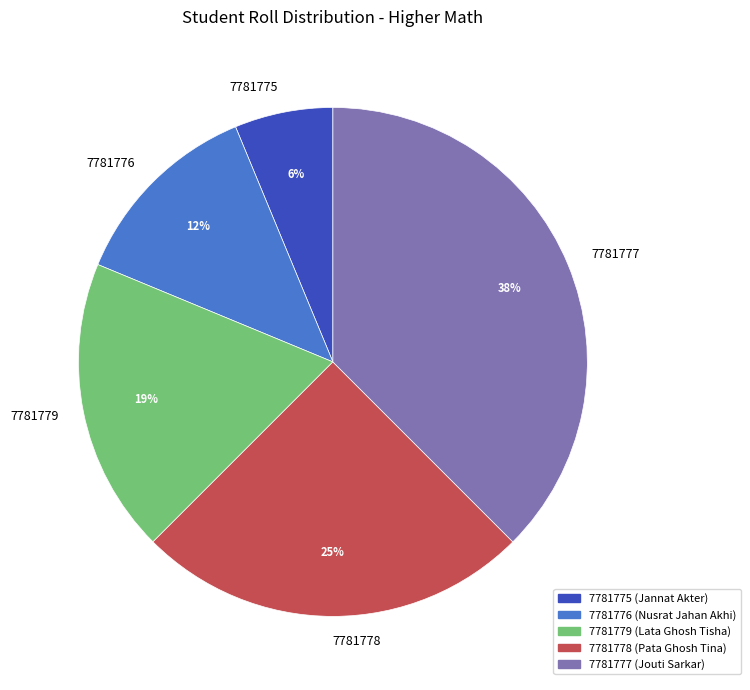

Is it true that 7781777 is 38% of the pie?

True